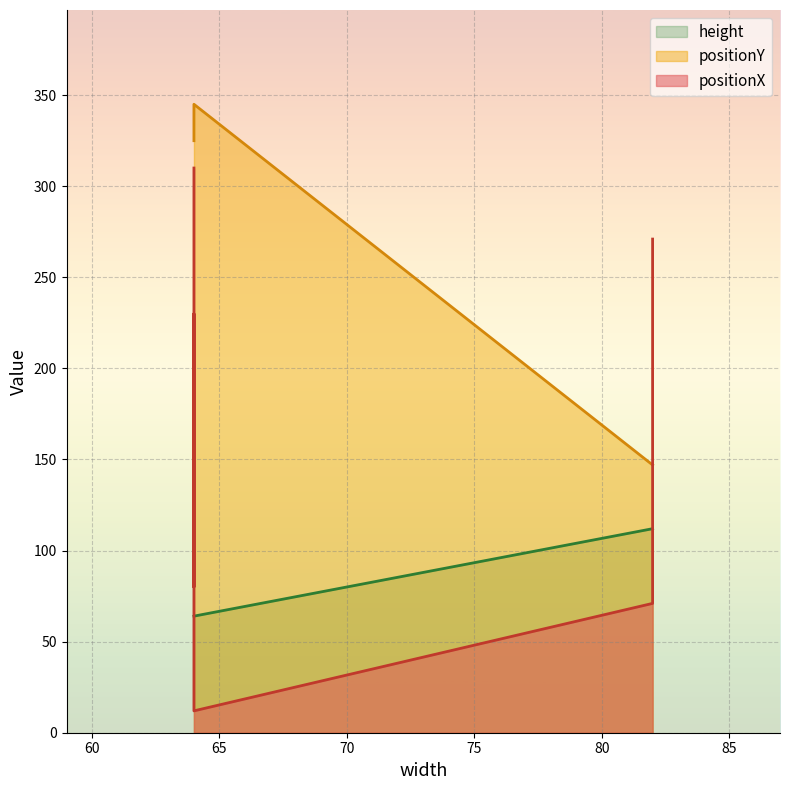

At which label does positionY reach its peak?

64